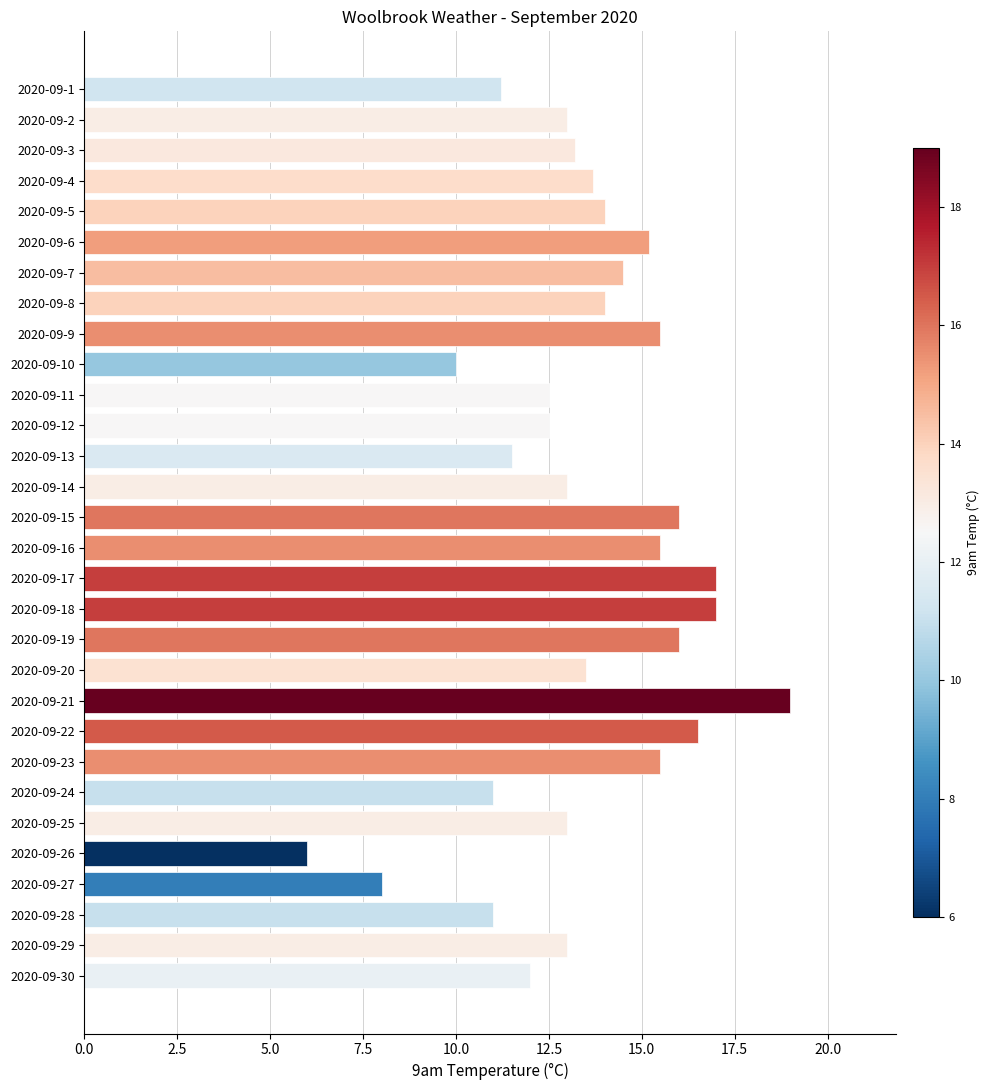

What is the difference between the second highest and minimum values?

11.0